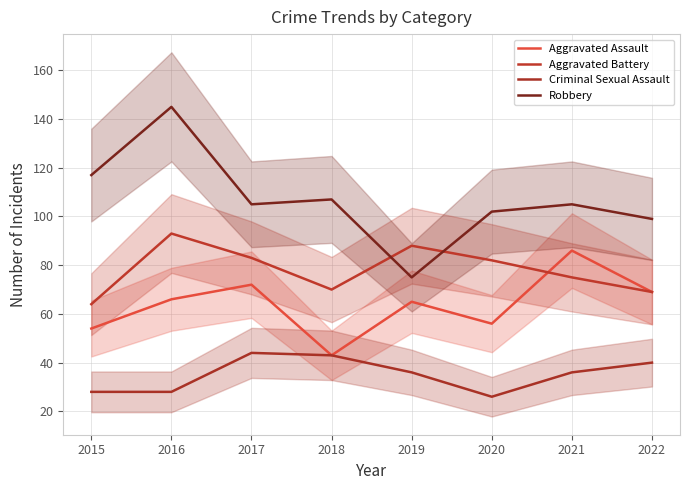

What is the difference between the maximum and minimum values in the Criminal Sexual Assault series?

18